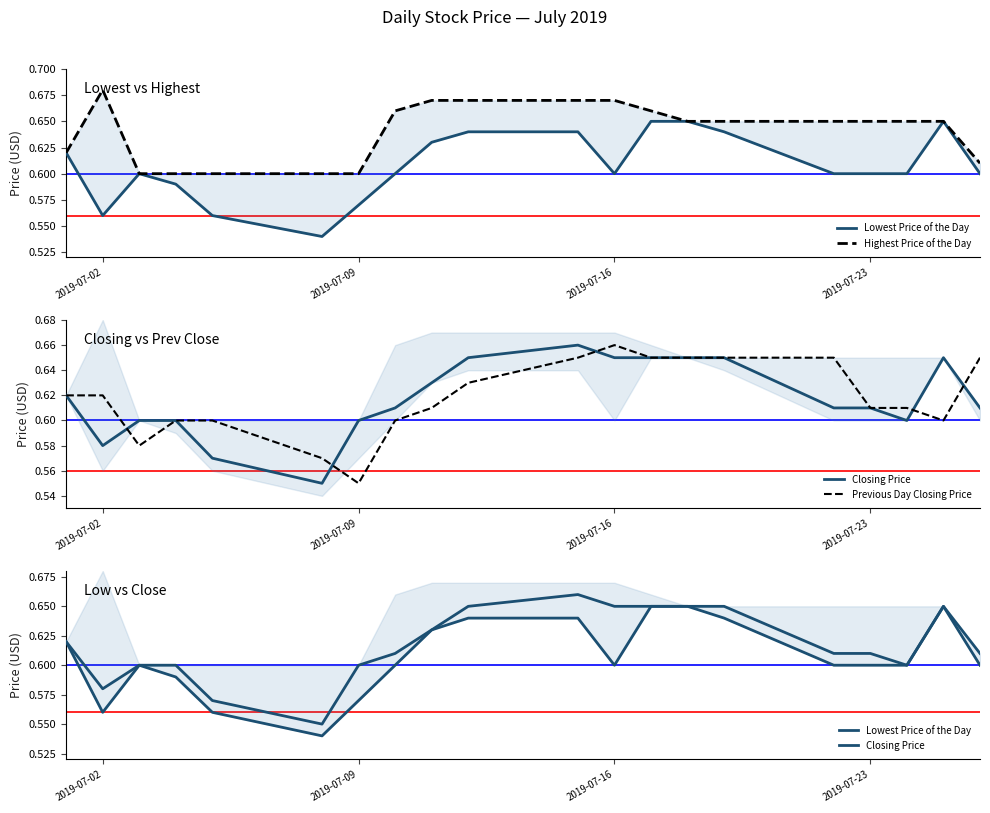

The value of Highest Price of the Day at 2019-07-02 is 1.1. True or false?

False